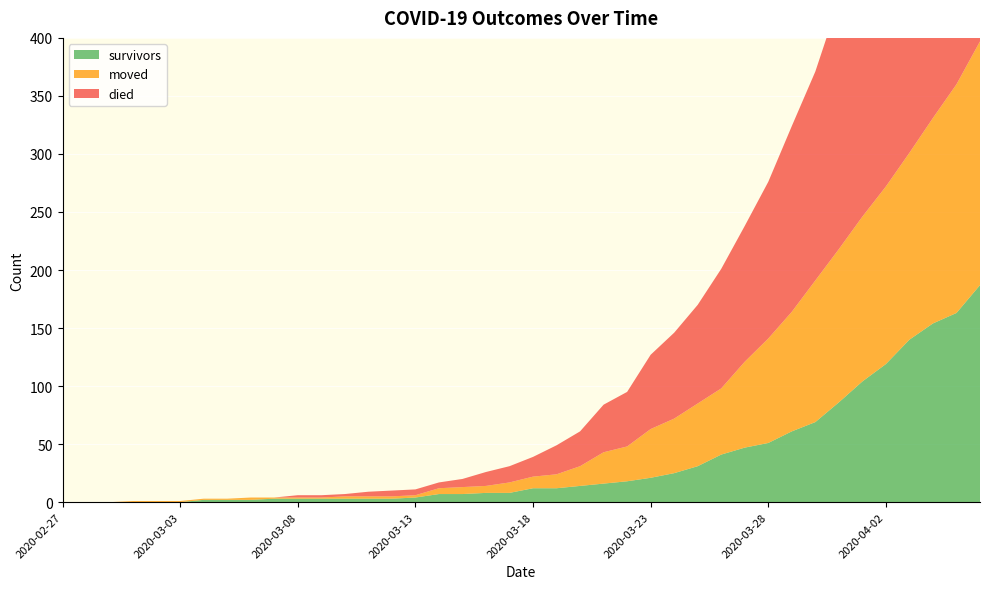

Reading right to left, transcribe all the data shown in this chart.

survivors: 2020-04-06=187	2020-04-05=163	2020-04-04=154	2020-04-03=140	2020-04-02=119	2020-04-01=104	2020-03-31=86	2020-03-30=69	2020-03-29=61	2020-03-28=51	2020-03-27=47	2020-03-26=41	2020-03-25=31	2020-03-24=25	2020-03-23=21	2020-03-22=18	2020-03-21=16	2020-03-20=14	2020-03-19=12	2020-03-18=12	2020-03-17=8	2020-03-16=8	2020-03-15=7	2020-03-14=7	2020-03-13=4	2020-03-12=3	2020-03-11=3	2020-03-10=3	2020-03-09=3	2020-03-08=3	2020-03-07=3	2020-03-06=2	2020-03-05=2	2020-03-04=2	2020-03-03=0	2020-03-02=0	2020-03-01=0	2020-02-29=0	2020-02-28=0	2020-02-27=0
died: 2020-04-06=355	2020-04-05=335	2020-04-04=311	2020-04-03=292	2020-04-02=260	2020-04-01=238	2020-03-31=214	2020-03-30=180	2020-03-29=160	2020-03-28=135	2020-03-27=117	2020-03-26=103	2020-03-25=85	2020-03-24=74	2020-03-23=64	2020-03-22=47	2020-03-21=41	2020-03-20=30	2020-03-19=25	2020-03-18=17	2020-03-17=14	2020-03-16=12	2020-03-15=7	2020-03-14=5	2020-03-13=5	2020-03-12=5	2020-03-11=4	2020-03-10=2	2020-03-09=2	2020-03-08=2	2020-03-07=0	2020-03-06=0	2020-03-05=0	2020-03-04=0	2020-03-03=0	2020-03-02=0	2020-03-01=0	2020-02-29=0	2020-02-28=0	2020-02-27=0
moved: 2020-04-06=210	2020-04-05=197	2020-04-04=177	2020-04-03=161	2020-04-02=153	2020-04-01=142	2020-03-31=132	2020-03-30=122	2020-03-29=103	2020-03-28=90	2020-03-27=74	2020-03-26=57	2020-03-25=54	2020-03-24=47	2020-03-23=42	2020-03-22=30	2020-03-21=27	2020-03-20=17	2020-03-19=12	2020-03-18=10	2020-03-17=9	2020-03-16=6	2020-03-15=6	2020-03-14=5	2020-03-13=2	2020-03-12=2	2020-03-11=2	2020-03-10=2	2020-03-09=1	2020-03-08=1	2020-03-07=1	2020-03-06=2	2020-03-05=1	2020-03-04=1	2020-03-03=1	2020-03-02=1	2020-03-01=1	2020-02-29=0	2020-02-28=0	2020-02-27=0